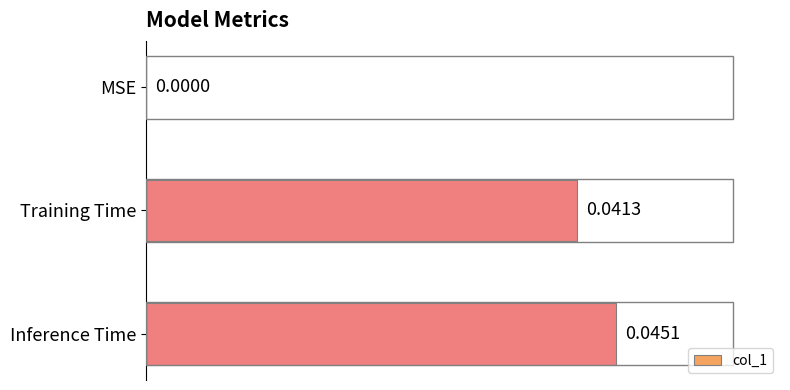

Which category has the highest value across all series?

Inference Time